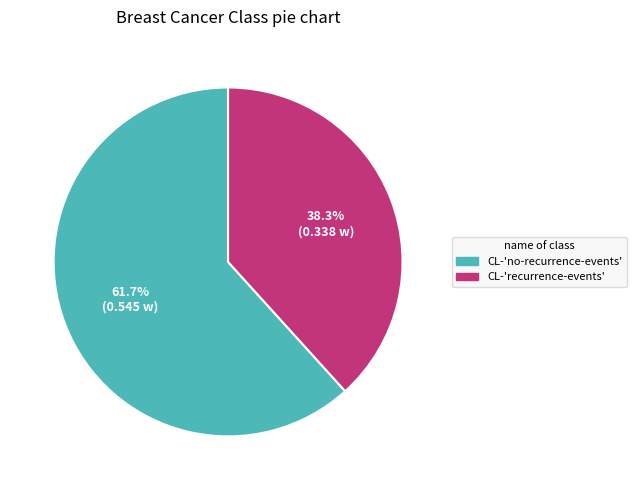

Does CL-'no-recurrence-events' represent more than half of the total?

Yes